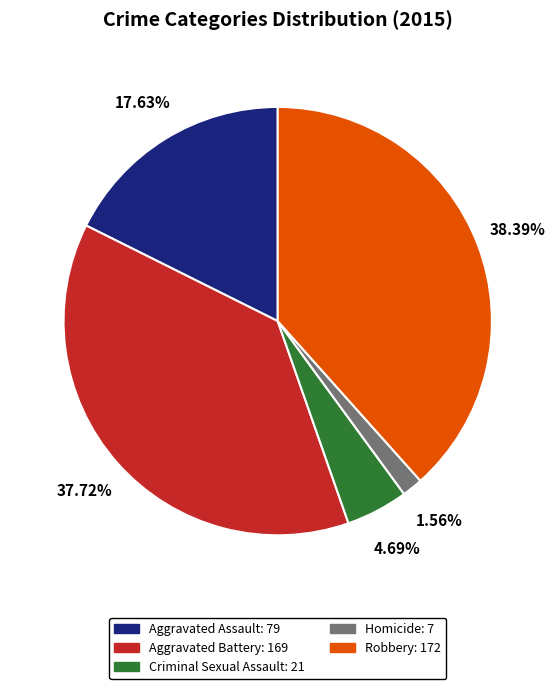

Is the sum of Aggravated Battery and Aggravated Assault greater than half?

Yes